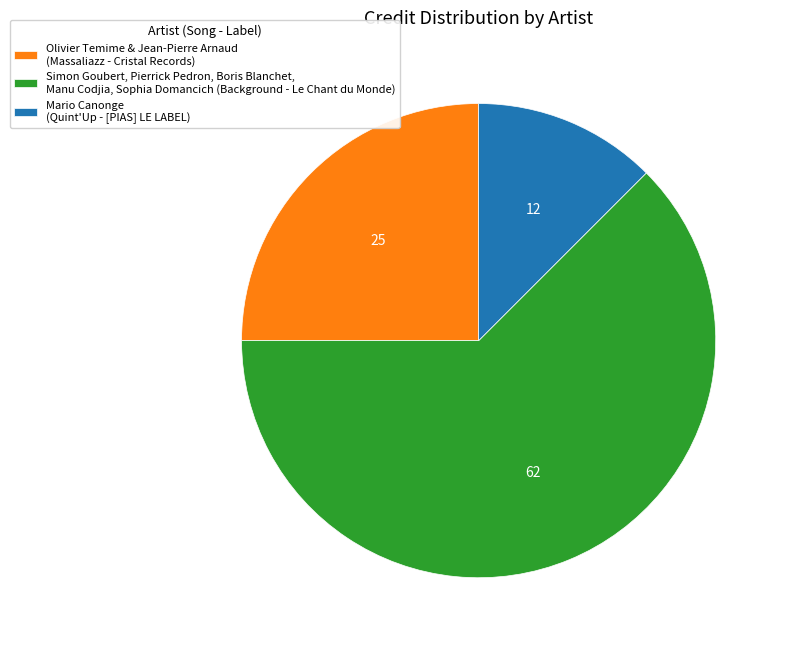

Which slice represents more than half of the pie?

Simon Goubert, Pierrick Pedron, Boris Blanchet, Manu Codjia, Sophia Domancich (Background - Le Chant du Monde)